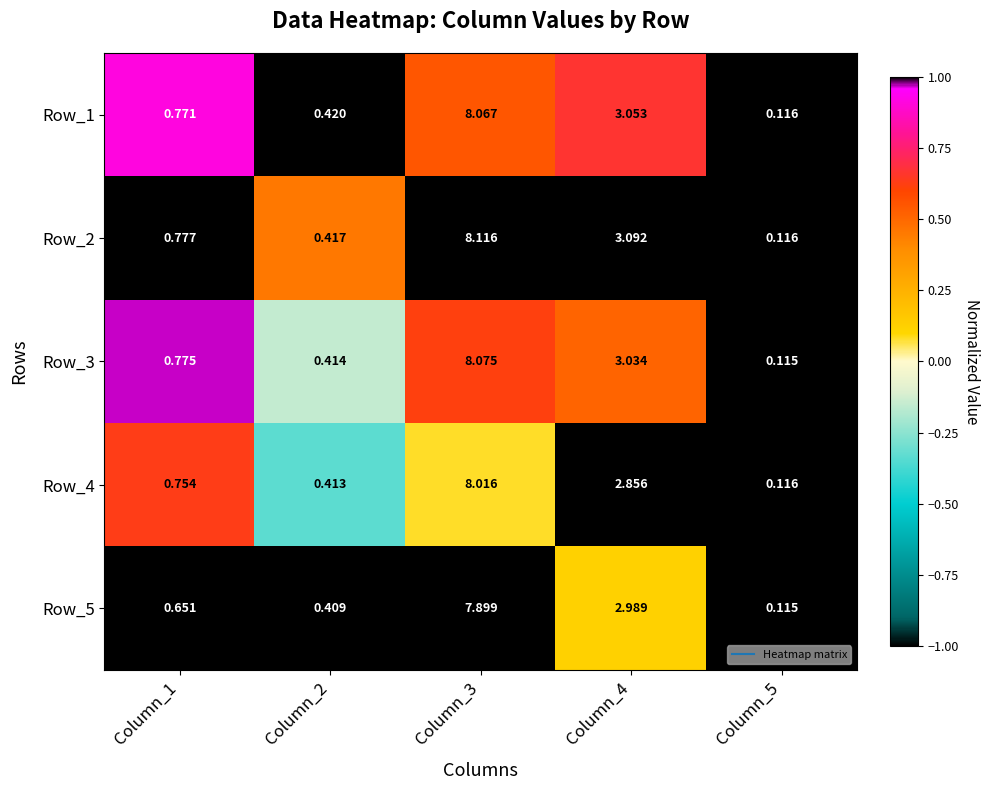

Is the value of Row_4 at Column_5 greater than the value of Row_3 at Column_3?

No